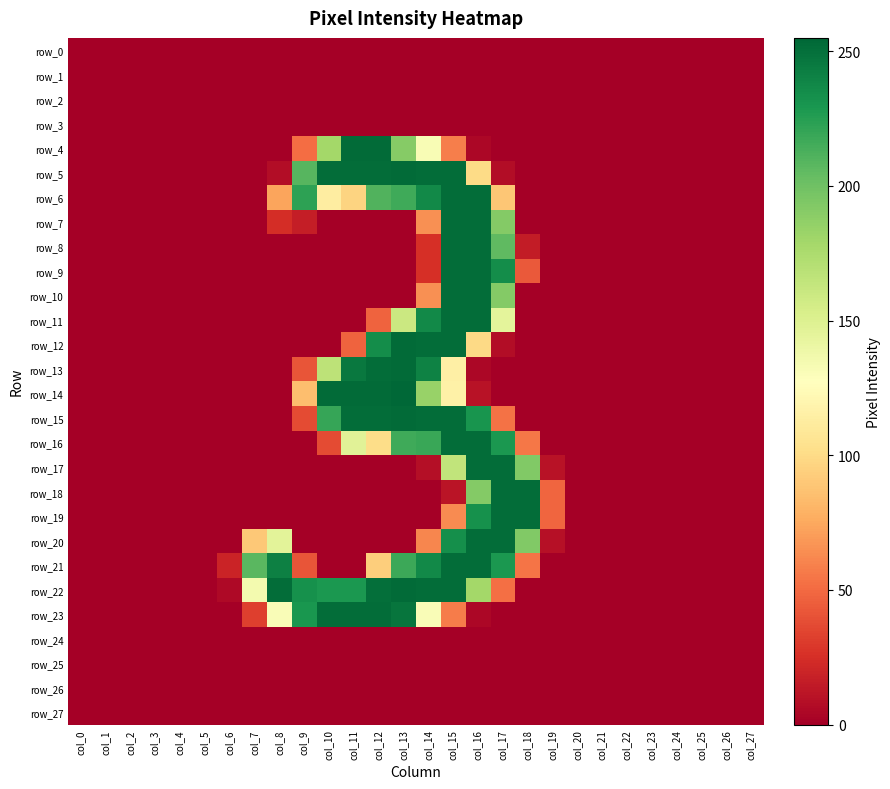

At how many categories does at least one series exceed 93?

12